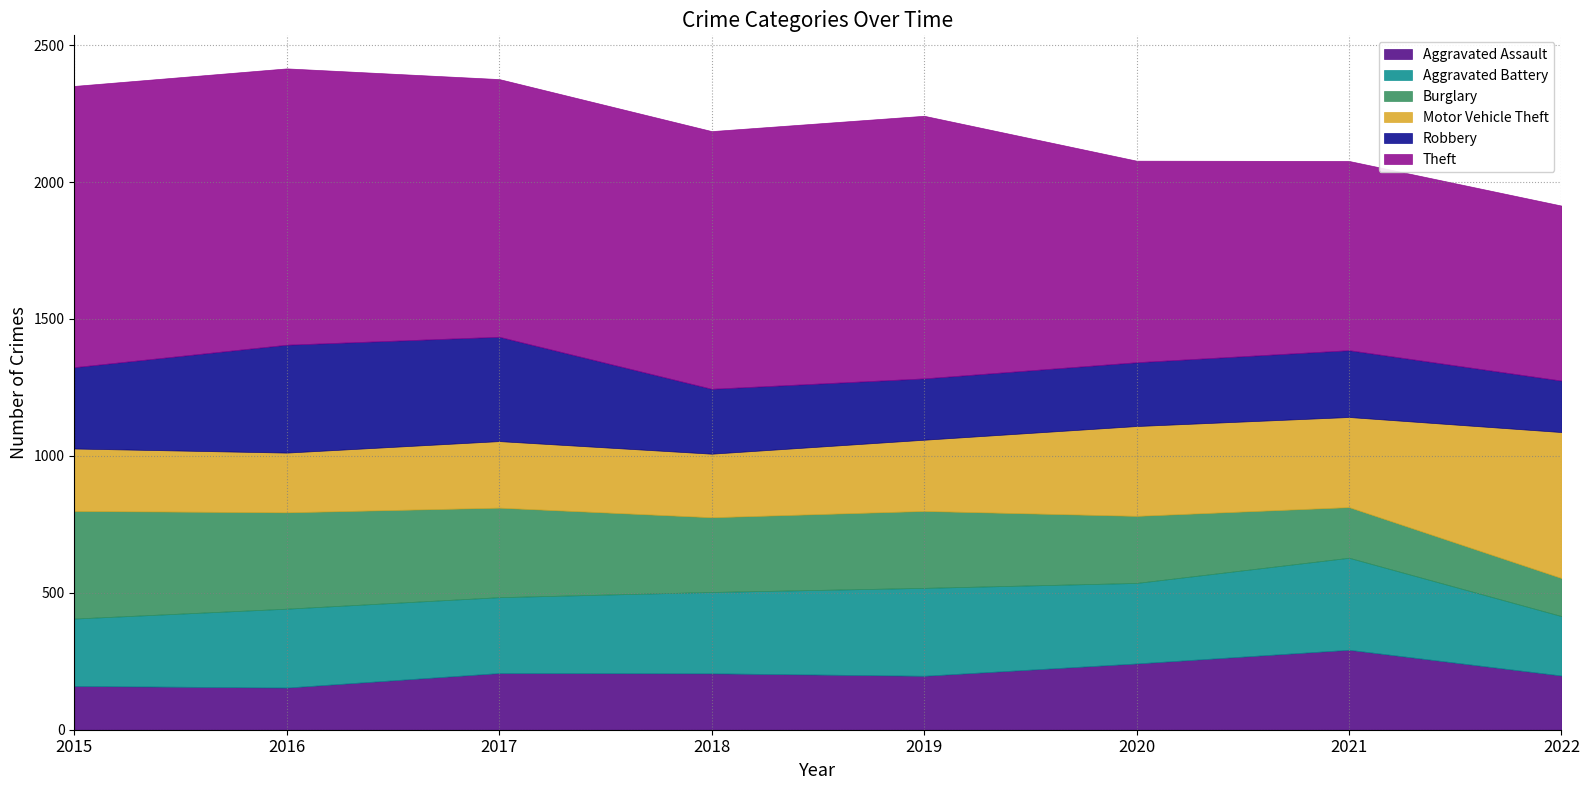

True or false: Aggravated Assault and Motor Vehicle Theft intersect in this chart.

False